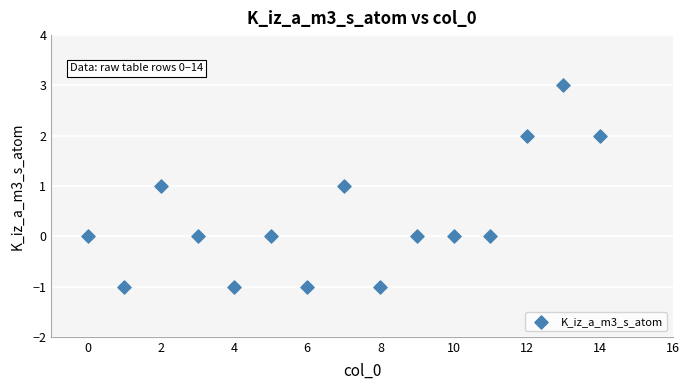

What is the range of Y values (max minus min)?

4